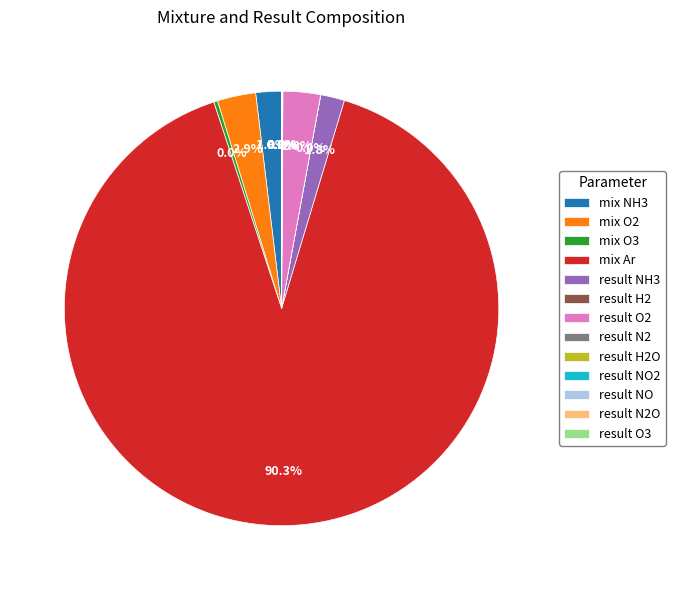

How many slices are in this pie chart?

13